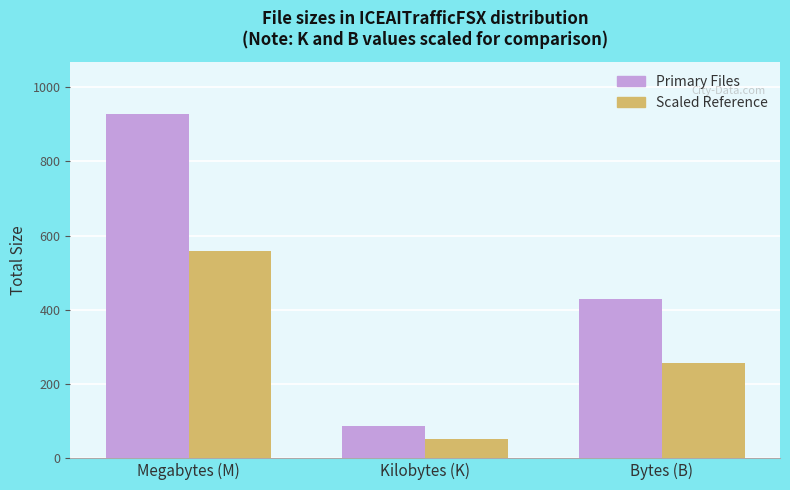

Reading left to right, transcribe all the data shown in this chart.

Primary Files: Megabytes (M)=928.8	Kilobytes (K)=85.4	Bytes (B)=428.0
Scaled Reference: Megabytes (M)=557.3	Kilobytes (K)=51.2	Bytes (B)=256.8